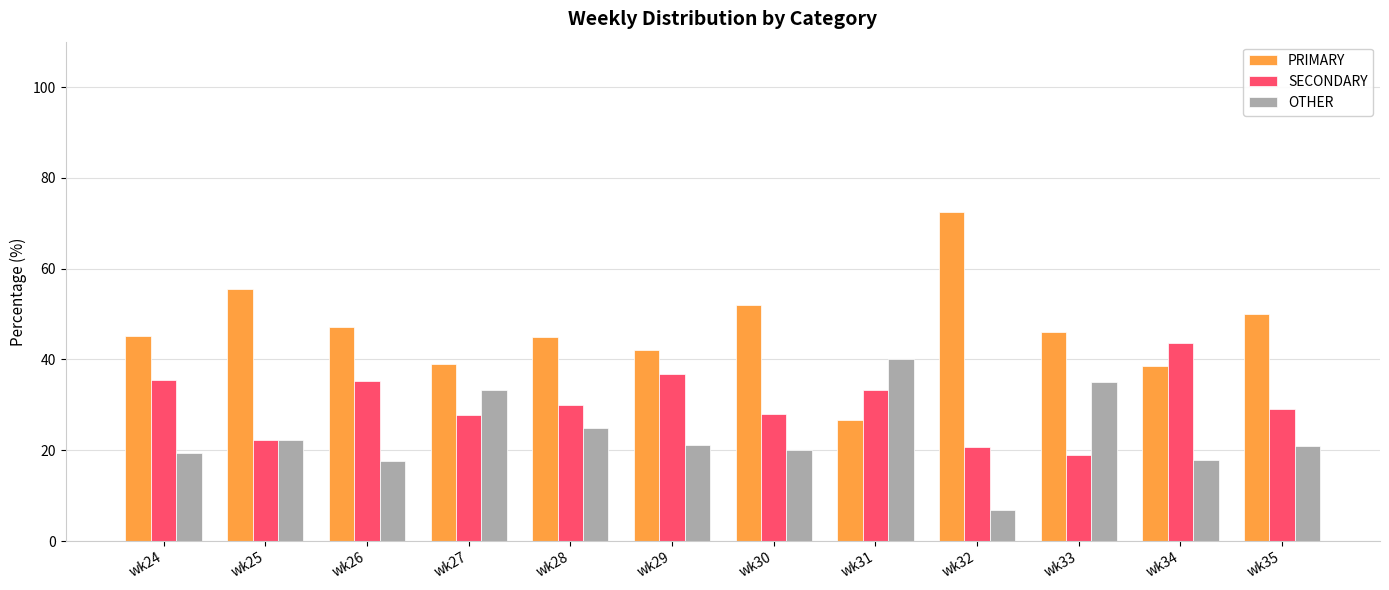

The SECONDARY series shows 53.7 at wk31. True or false?

False